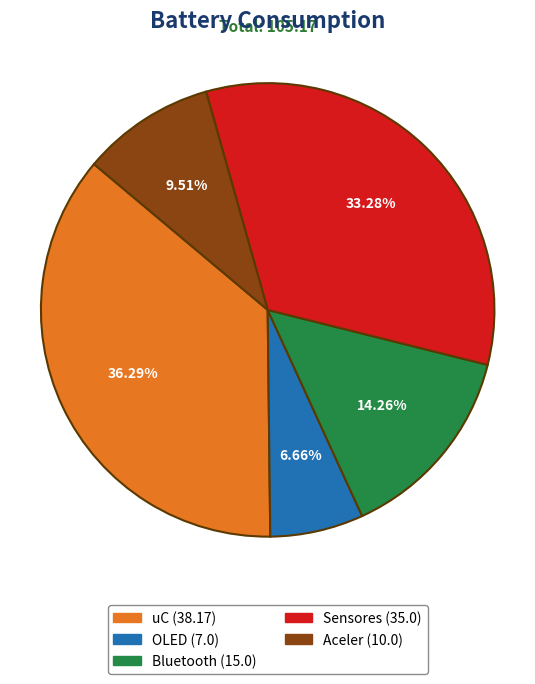

Rank the categories by value from highest to lowest.

uC, Sensores, Bluetooth, Aceler, OLED